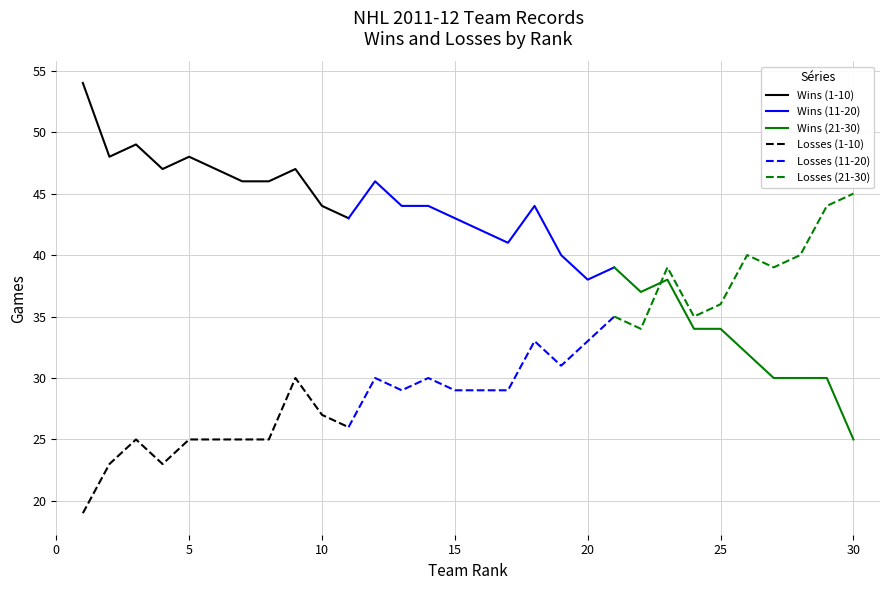

What is the maximum value for Losses (1-10)?

30